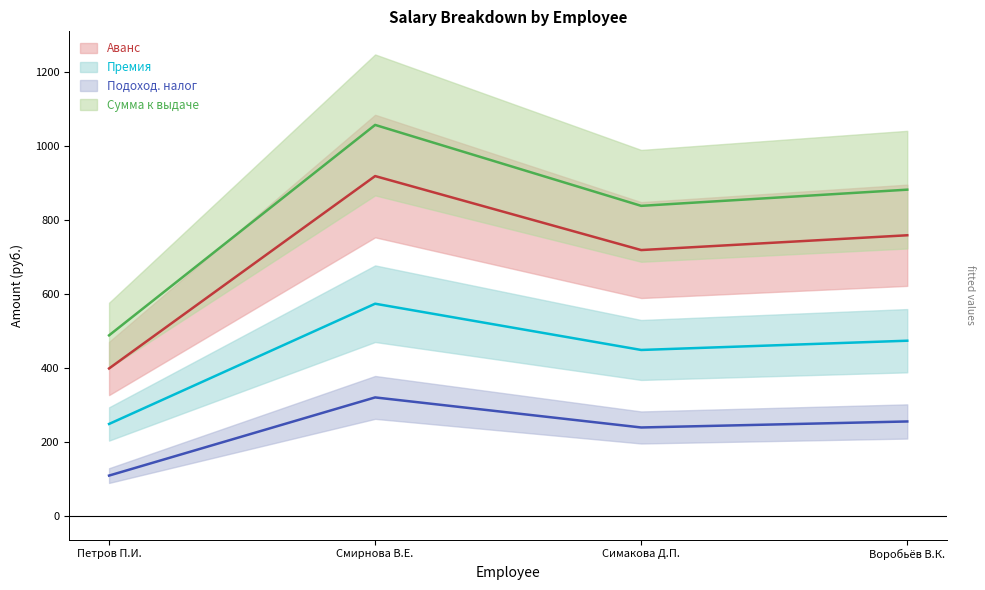

What is the minimum value for Аванс?

400.0